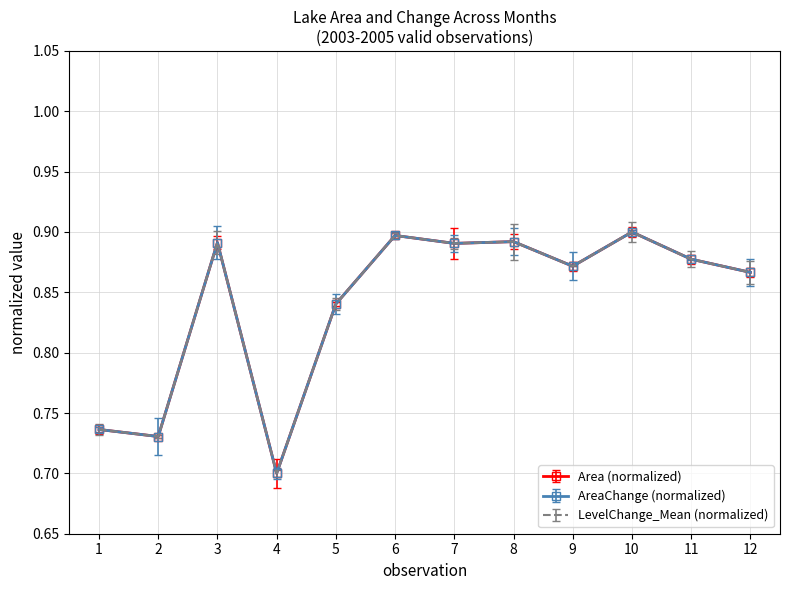

Reading left to right, what are all the values shown in this chart?

Area: 0.7	0.7	0.9	0.7	0.8	0.9	0.9	0.9	0.9	0.9	0.9	0.9
AreaChange: 0.7	0.7	0.9	0.7	0.8	0.9	0.9	0.9	0.9	0.9	0.9	0.9
LevelChange_Mean: 0.7	0.7	0.9	0.7	0.8	0.9	0.9	0.9	0.9	0.9	0.9	0.9